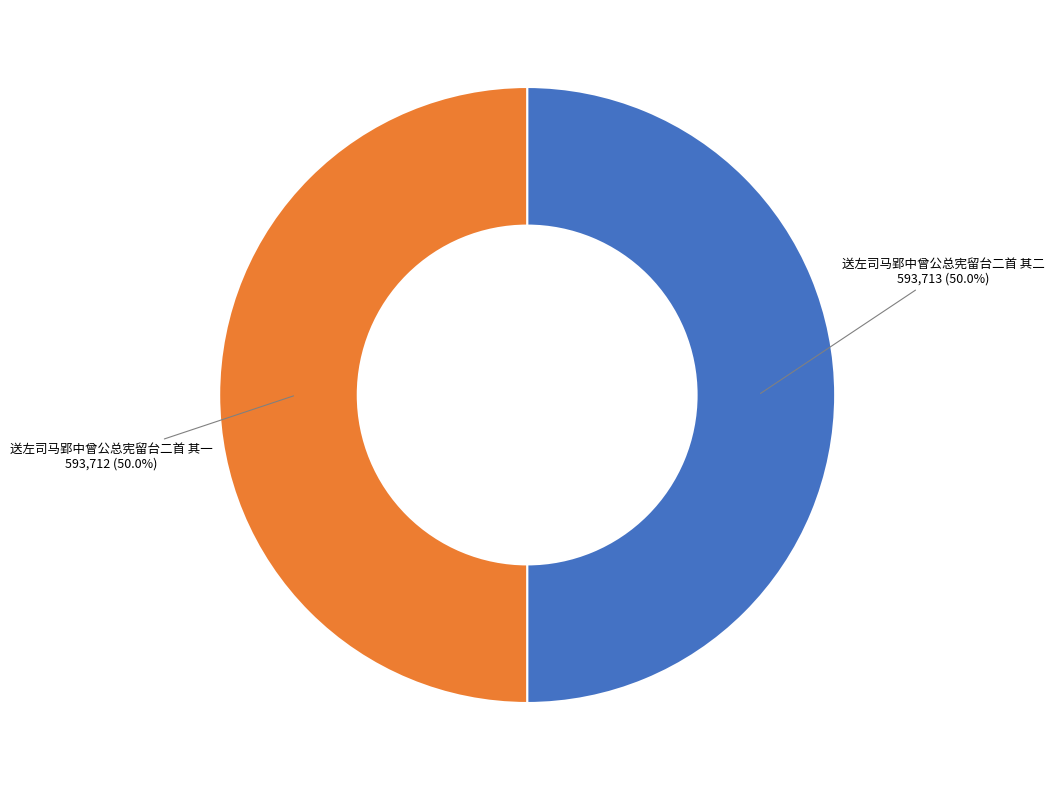

What is the ratio of the value at 送左司马郢中曾公总宪留台二首 其一 to the value at 送左司马郢中曾公总宪留台二首 其二?

1.0